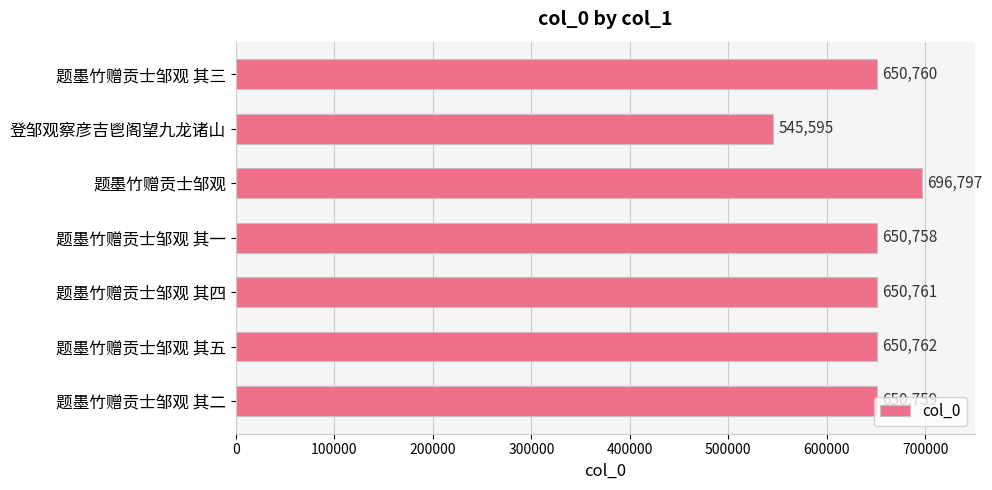

How many data points does each series have?

7